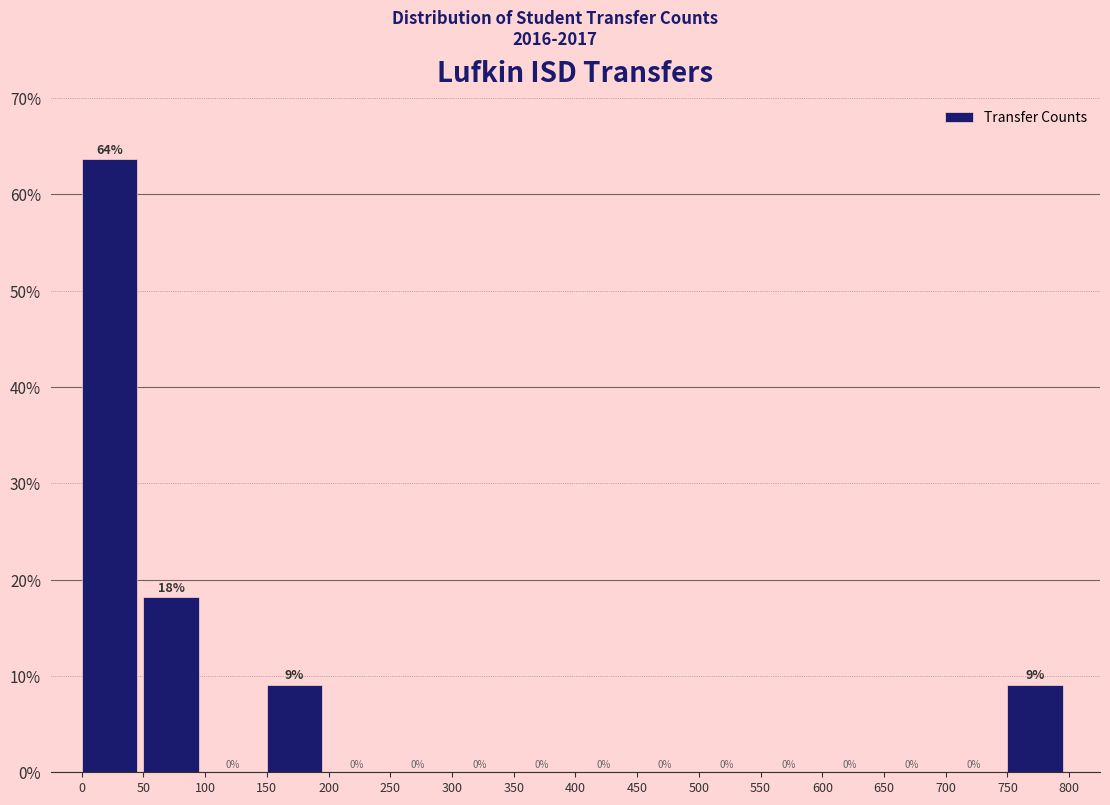

Which range on the x-axis has the tallest bar?

0 to 50